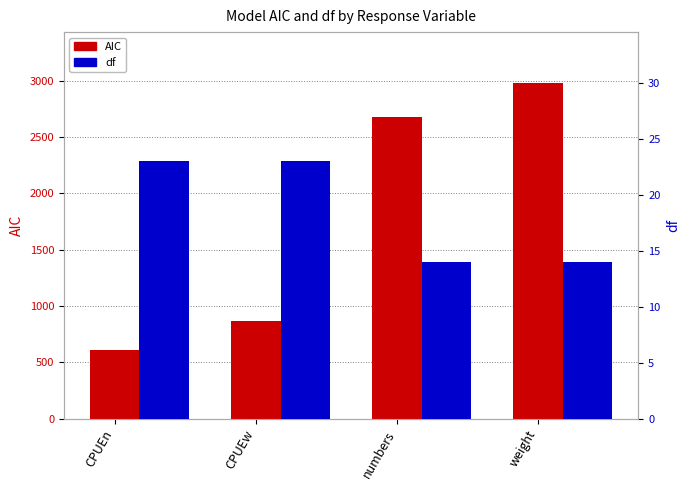

How many bars are there in each group?

2